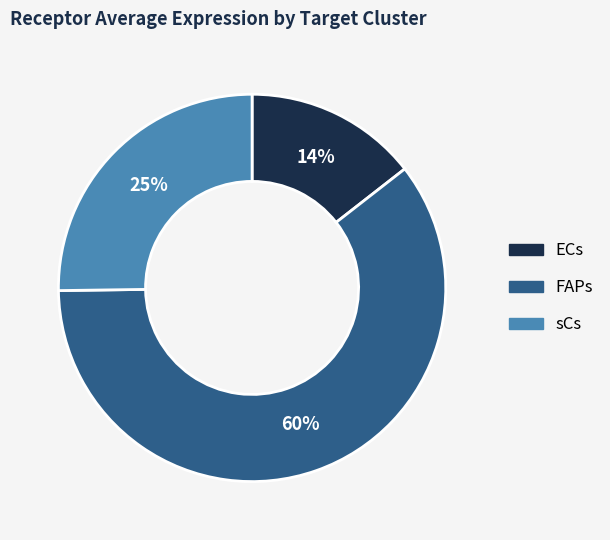

True or false: FAPs accounts for 60% of the total.

True